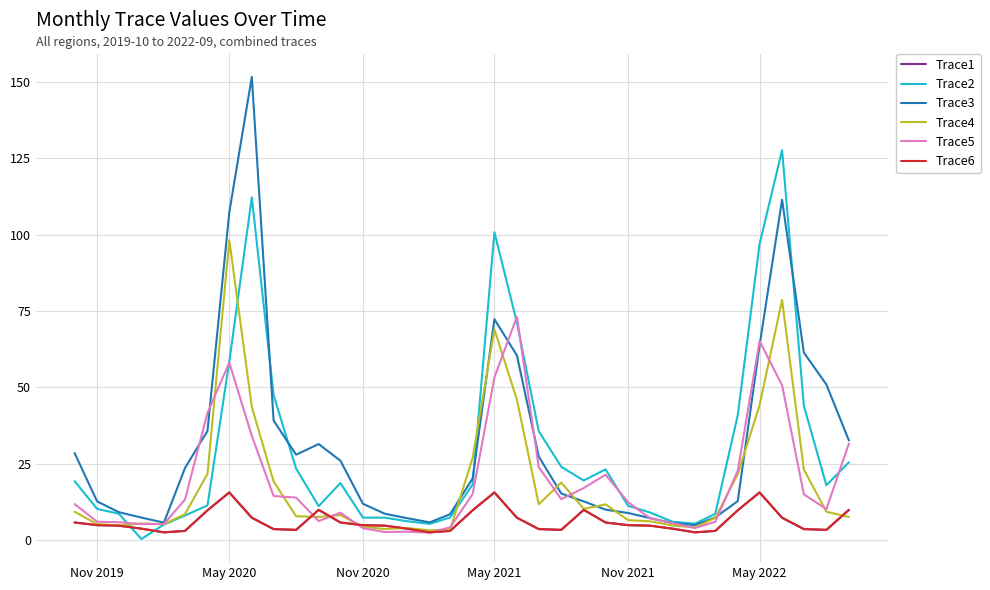

Does the chart have visible grid lines?

Yes